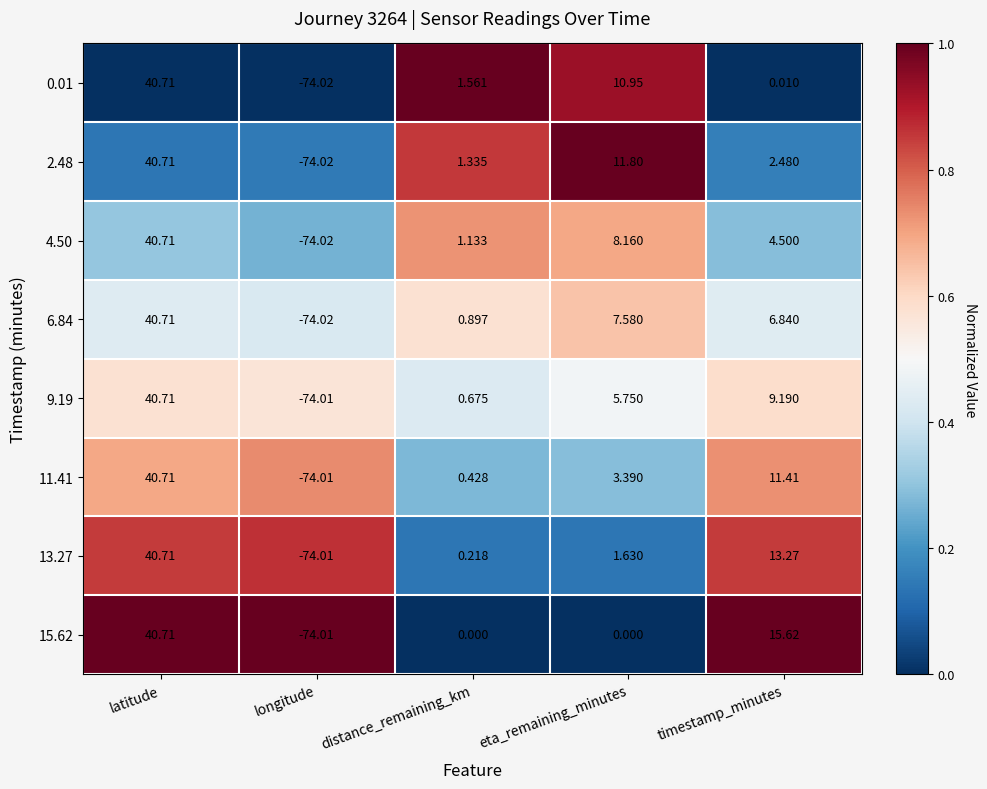

At which category does the chart reach its minimum across all series?

longitude